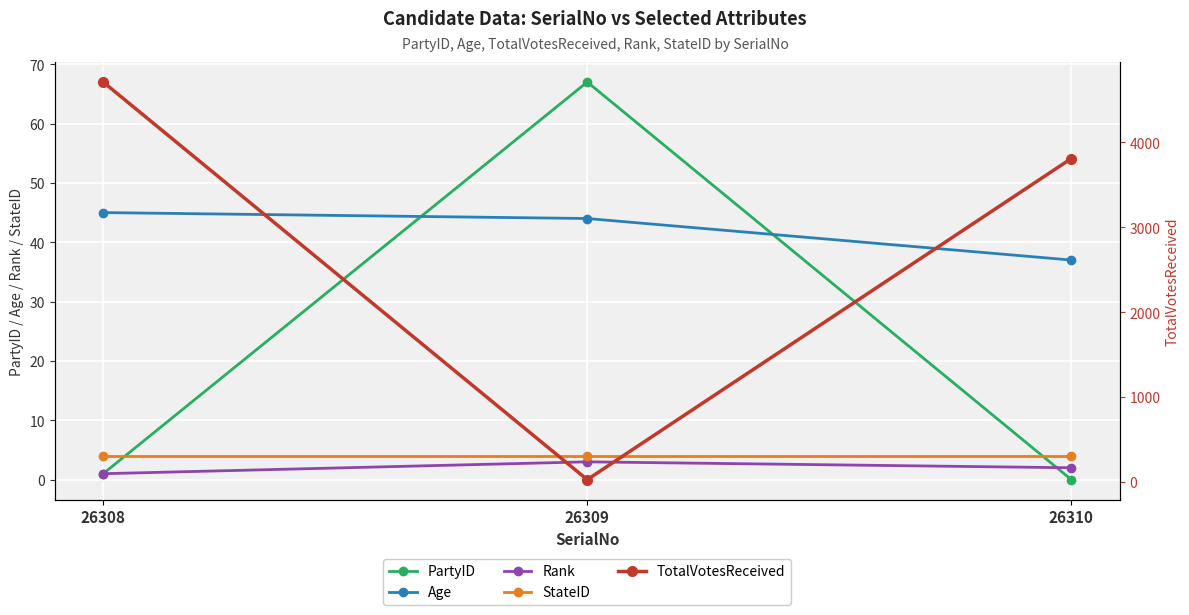

How many positive values does the PartyID series have?

2